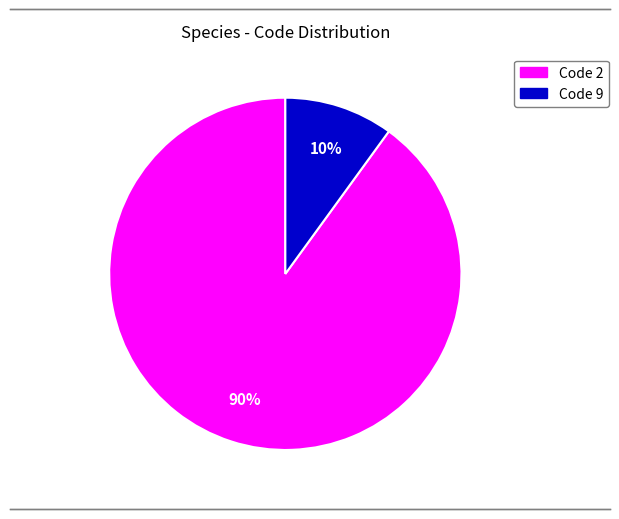

To the nearest percent, what is the average slice percentage?

50%